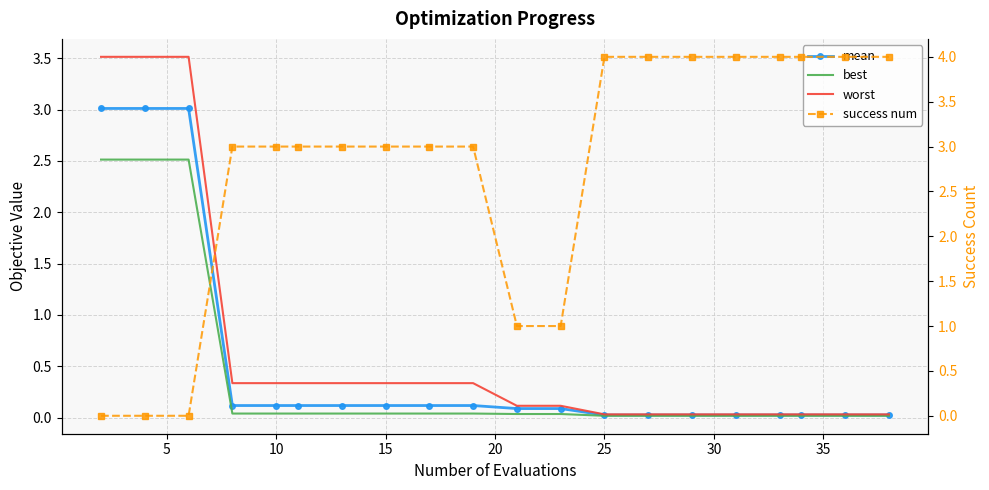

True or false: worst and best cross at least once.

False